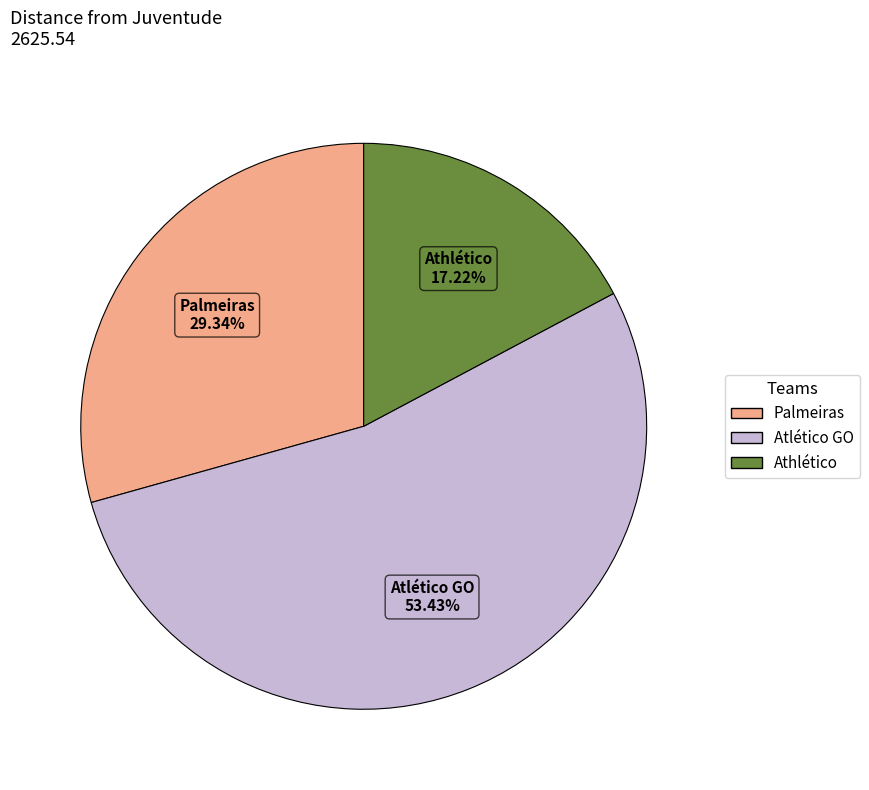

How many slices are in this pie chart?

3